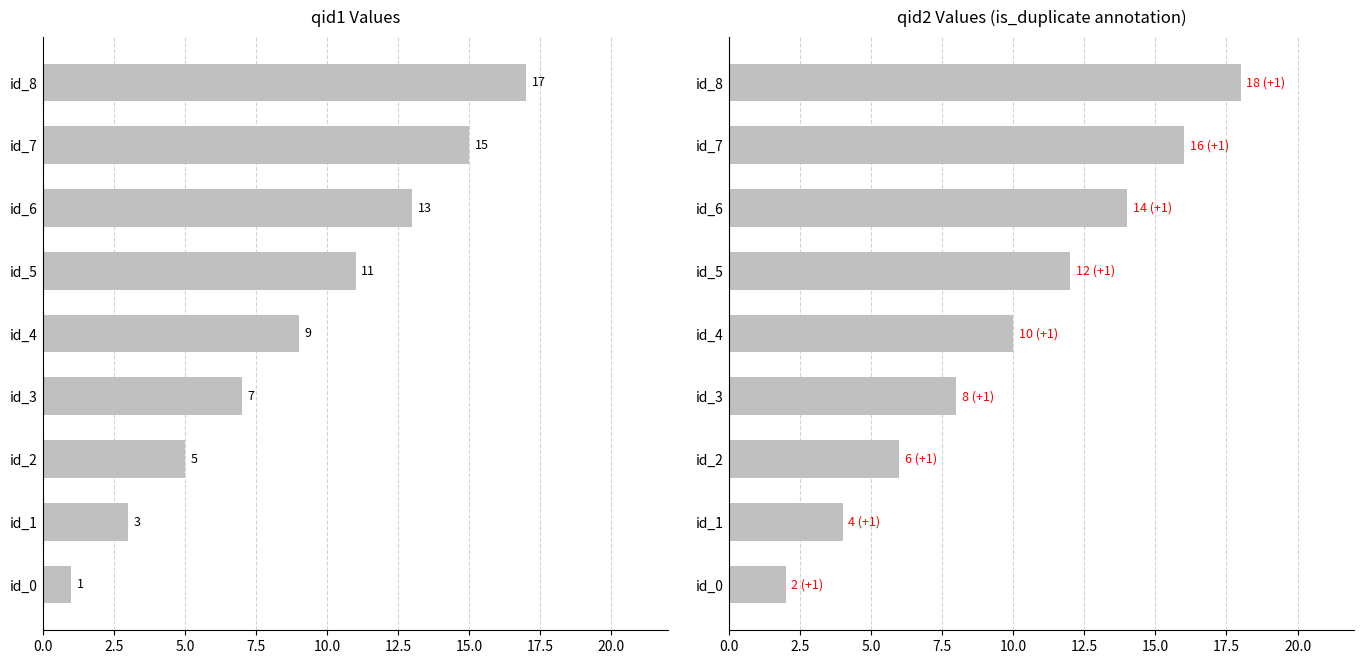

What is the difference between the second highest and second lowest values in the qid2 series?

12